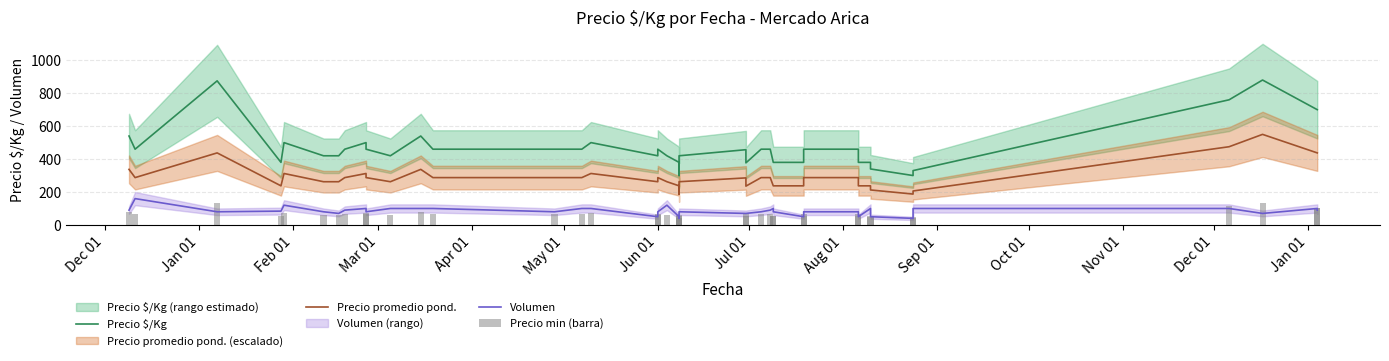

What is the minimum value shown in the chart?

40.0